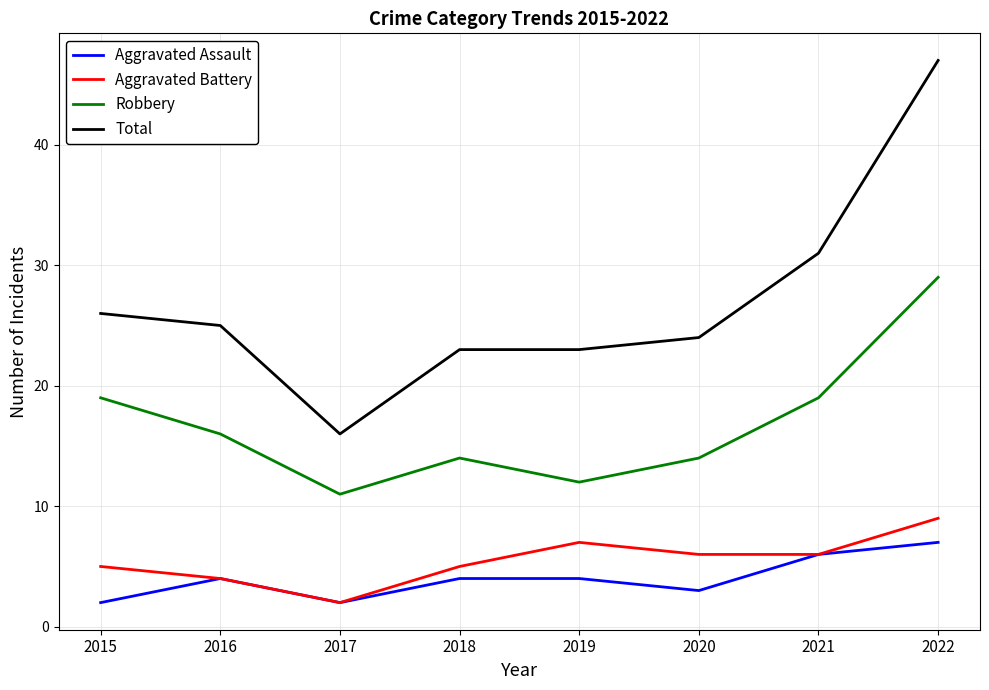

True or false: Total and Aggravated Assault cross at least once.

False